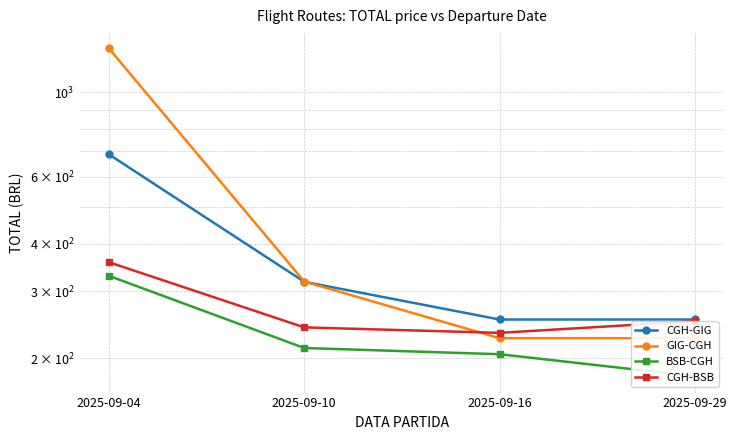

True or false: CGH-GIG and CGH-BSB cross at least once.

False